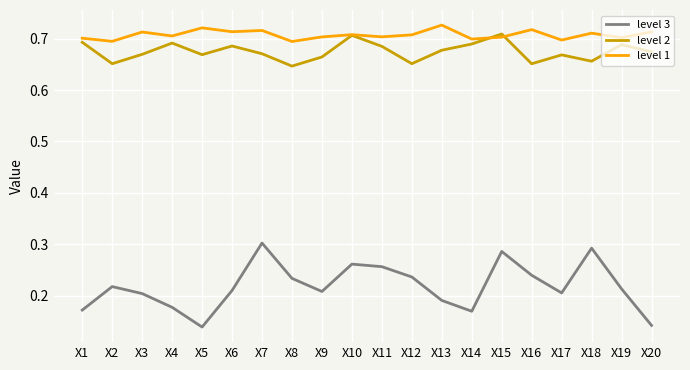

What is the spread (max minus min) of values at X11?

0.4